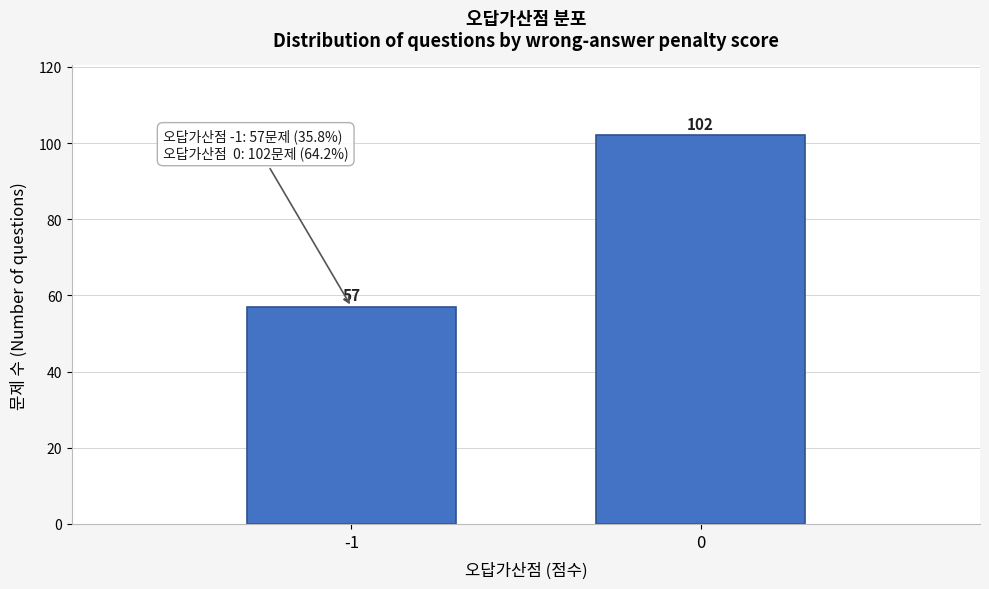

Reading right to left, list all the values displayed in this chart.

102	57